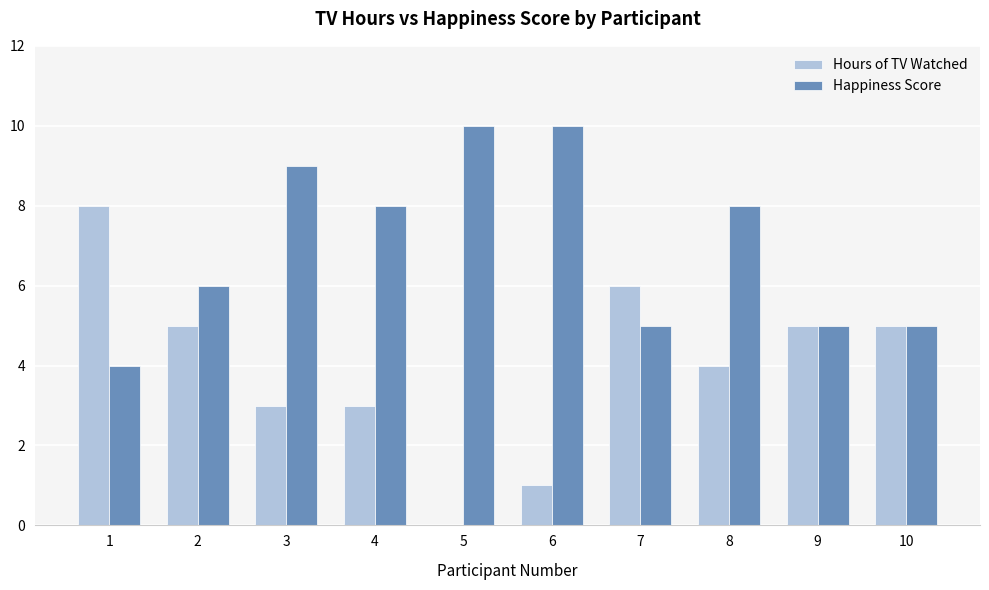

Where does the Hours of TV Watched series first go above 5?

1